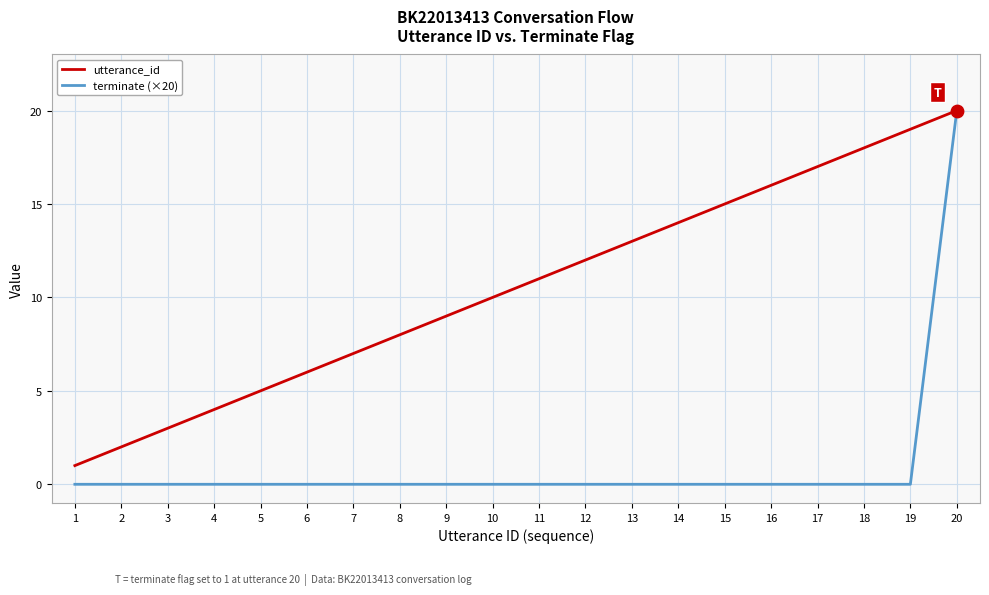

What is the total value across all series at 18?

18